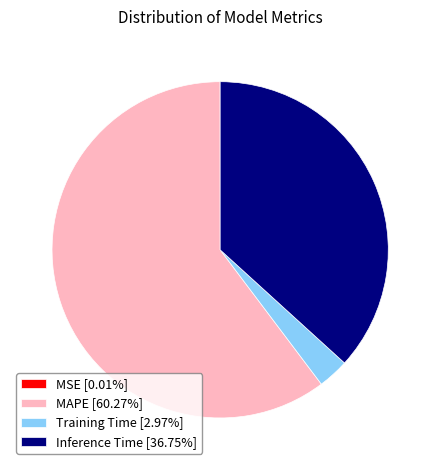

Is MAPE [60.27%] the majority of the pie?

Yes